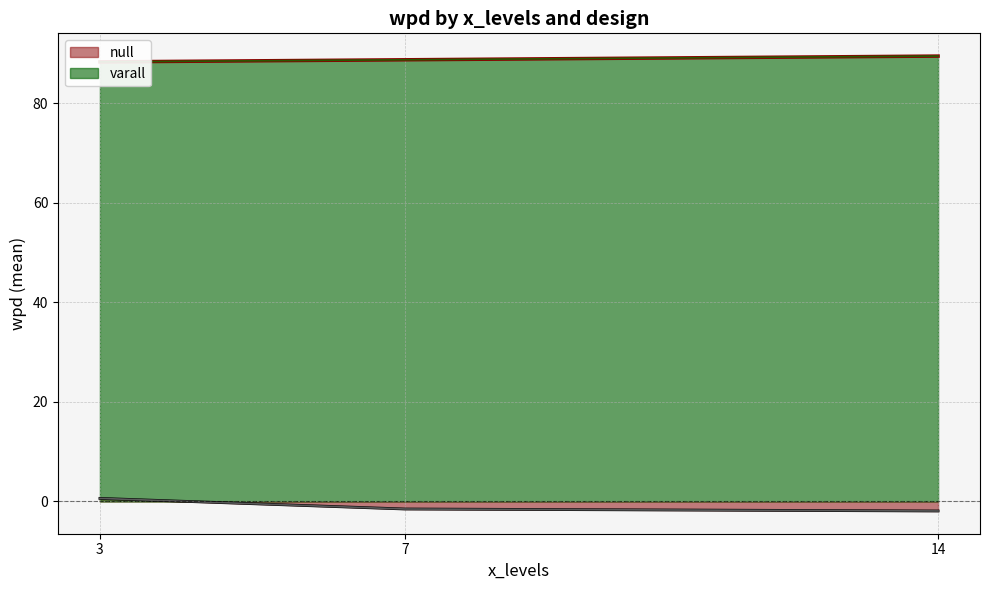

True or false: null_14 has a value of -0.7 at 1.

False